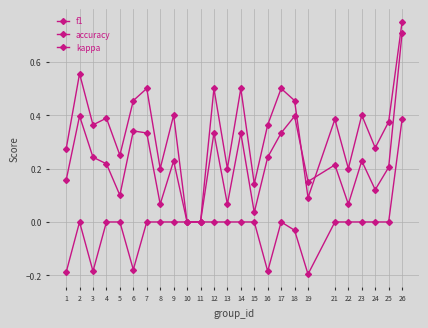

What is the difference between the accuracy values at 6 and 15?

0.3